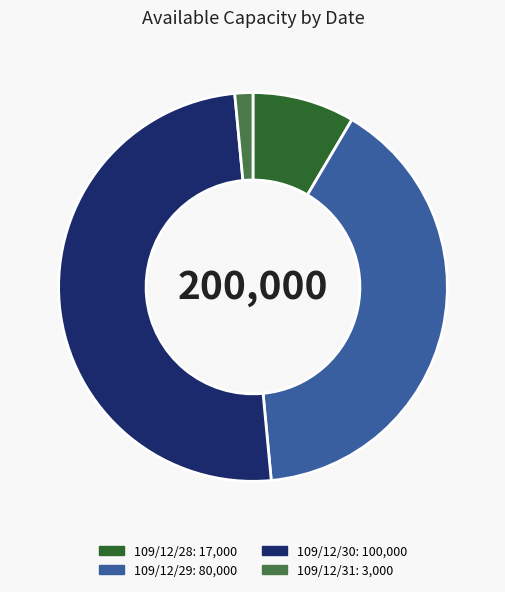

Rank the categories by value from highest to lowest.

109/12/30, 109/12/29, 109/12/28, 109/12/31